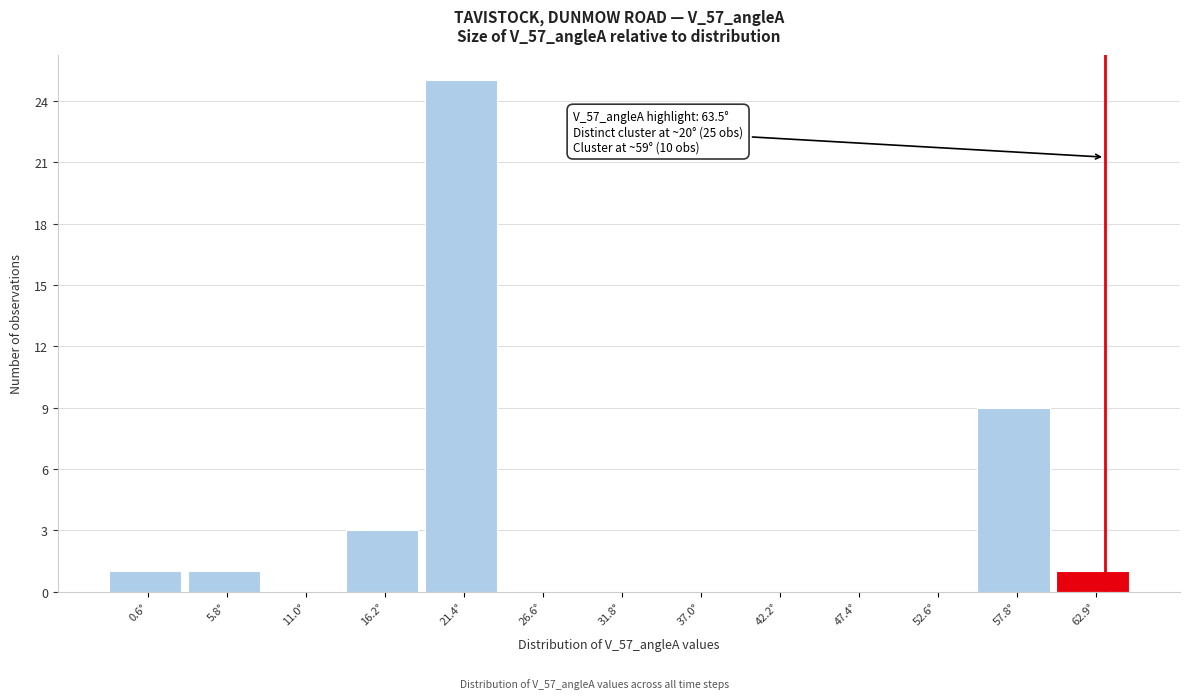

Over which range of the x-axis is the bar tallest?

19 to 24